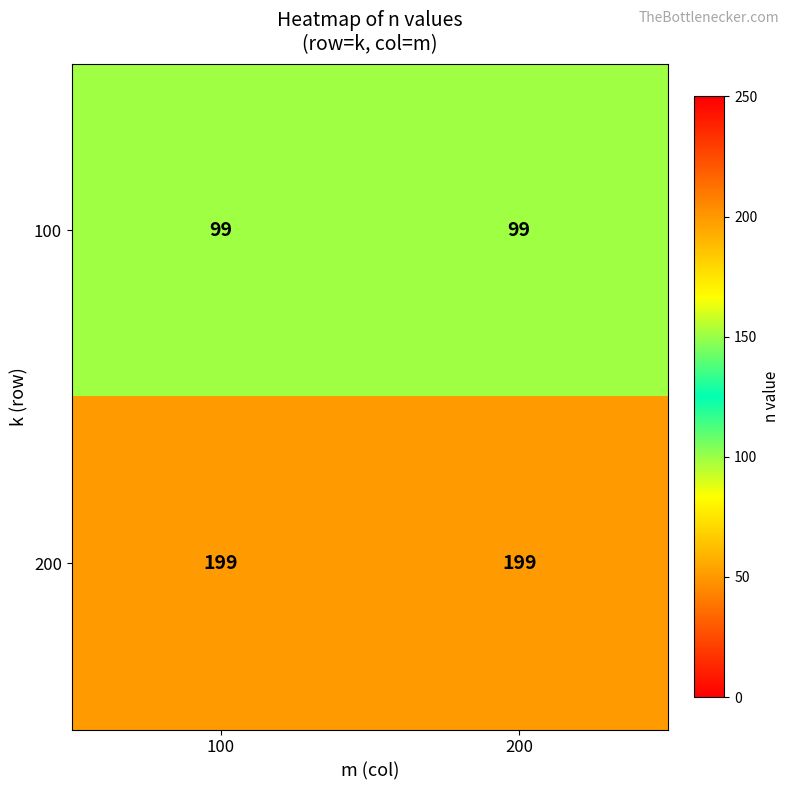

Reading left to right, what are all the values shown in this chart?

100: 100=99	200=99
200: 100=199	200=199